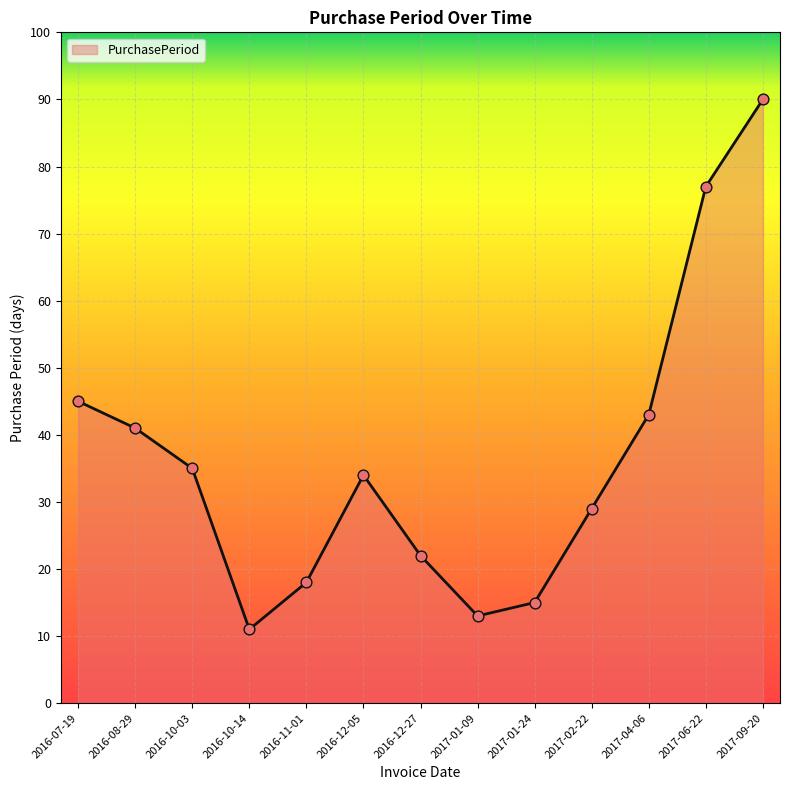

Which has a higher value, 2017-09-20 or 2017-01-09?

2017-09-20